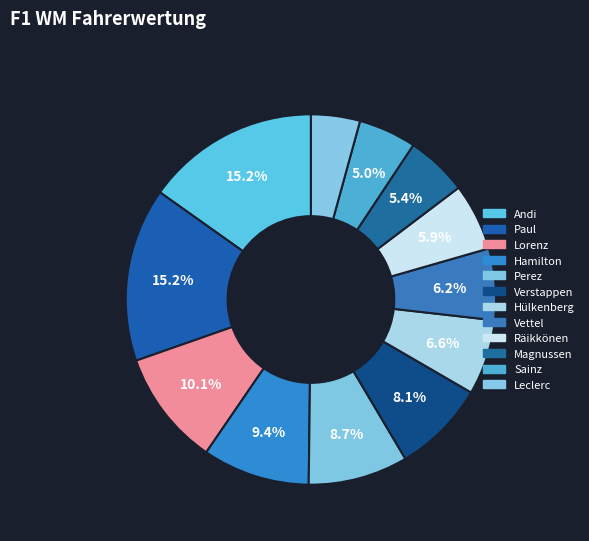

Is there any slice that represents more than half of the pie?

No